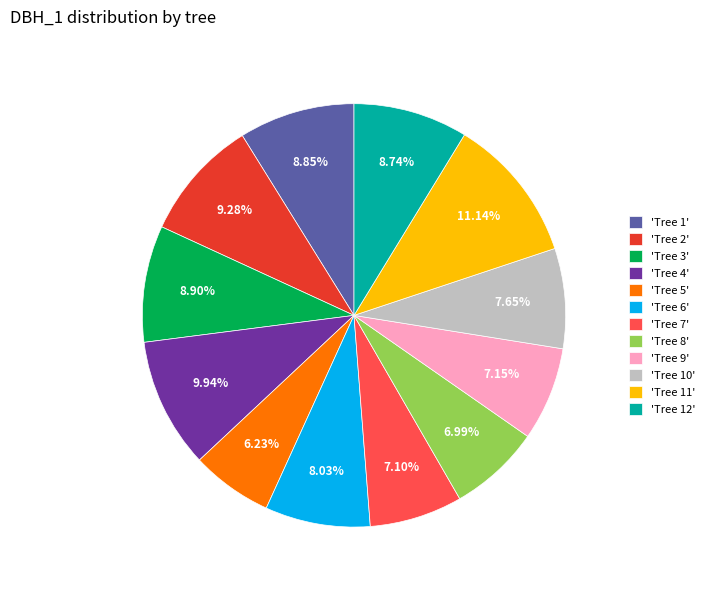

What is the ratio of the value at 'Tree 2' to the value at 'Tree 11'?

0.8